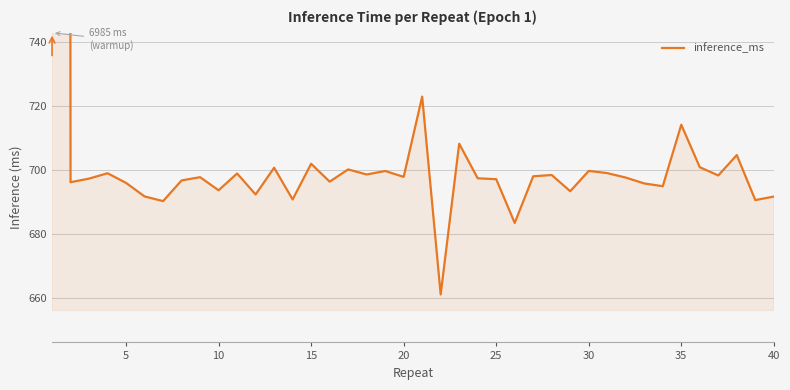

What is the sum of all values?

34166.4